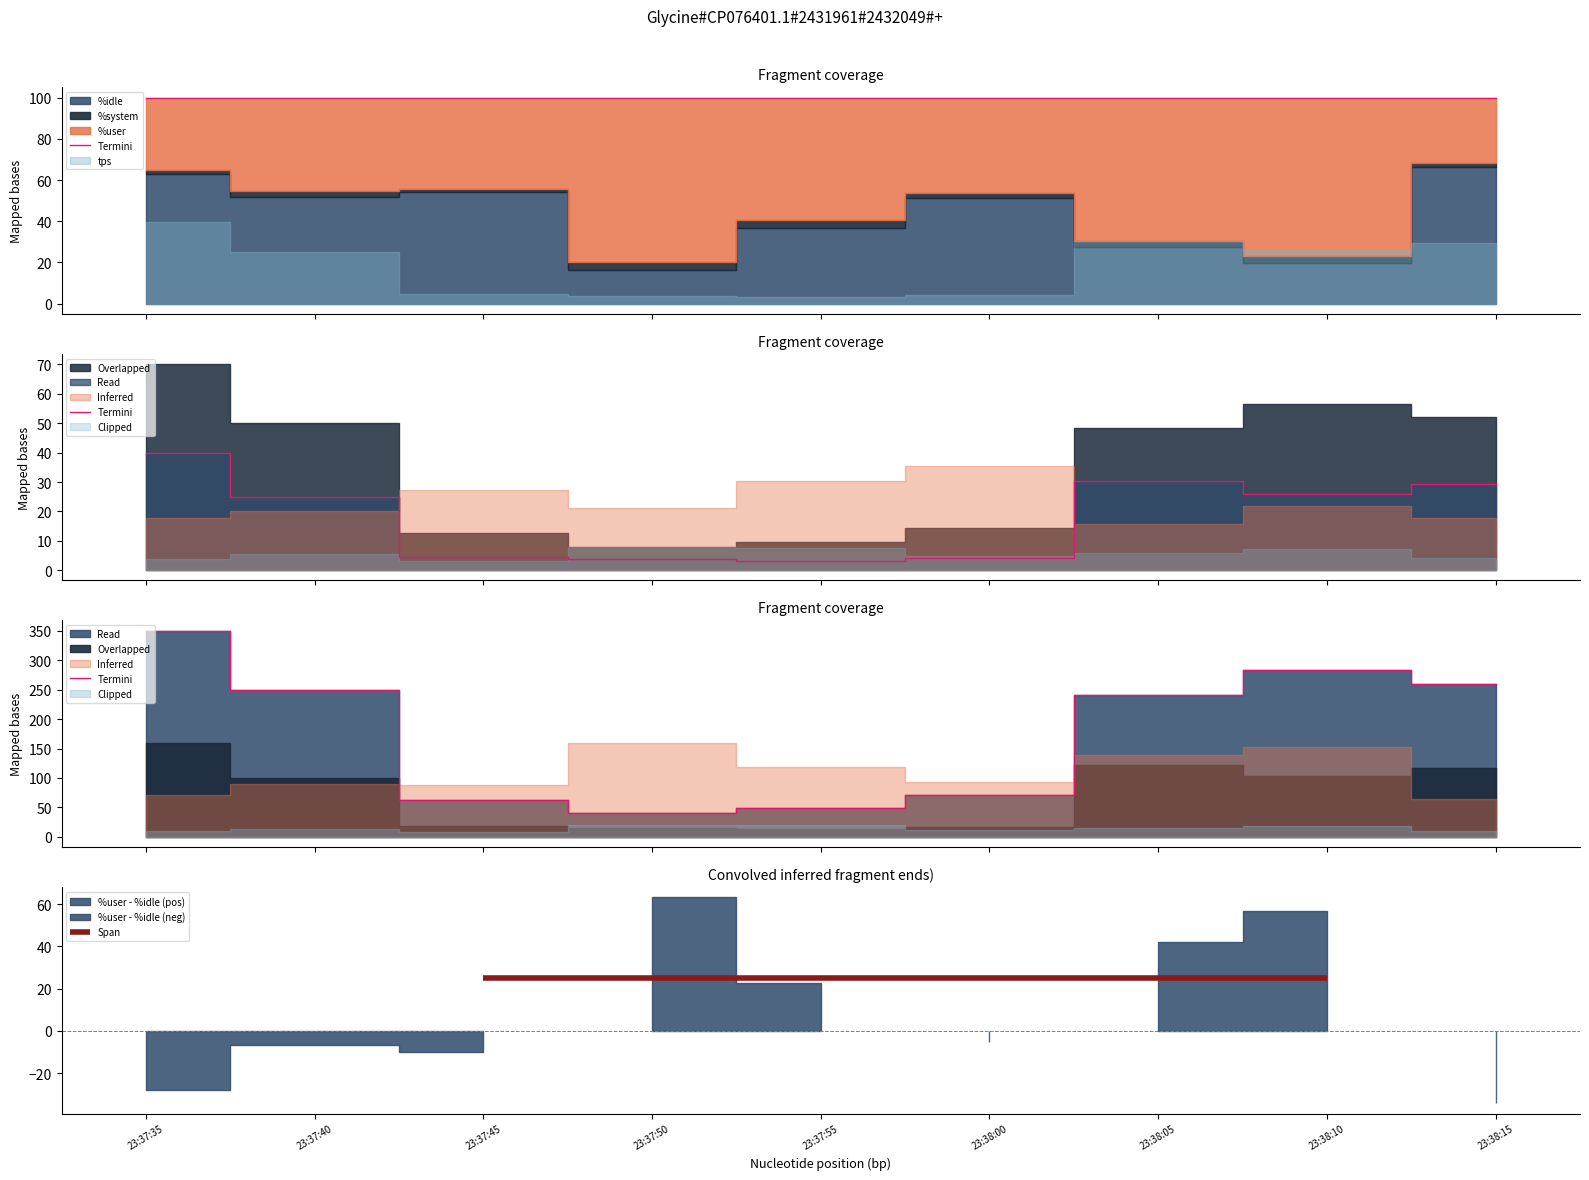

True or false: the data has more than 1 interior local peaks.

False